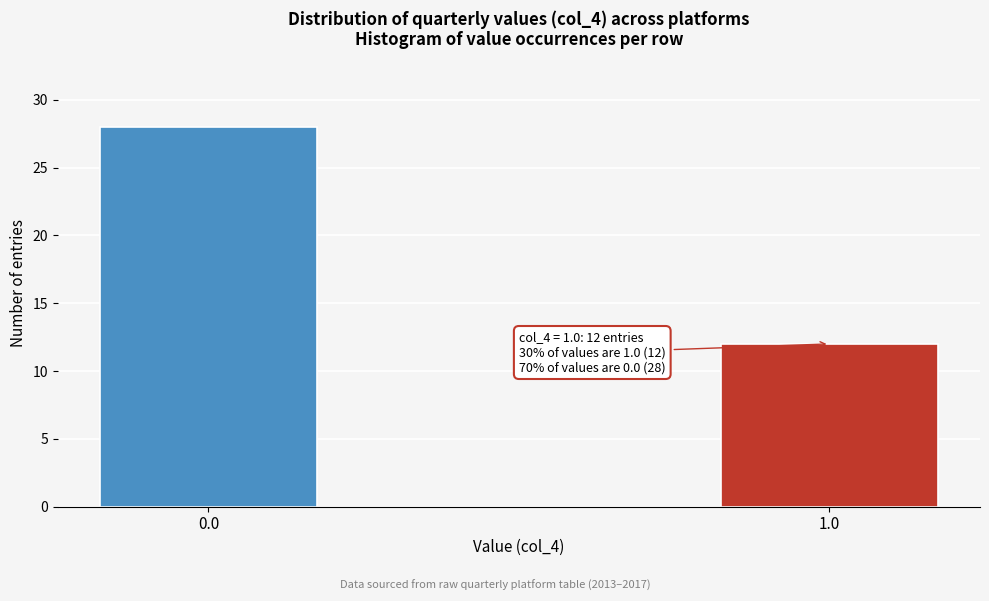

Reading left to right, what are all the values shown in this chart?

28	12